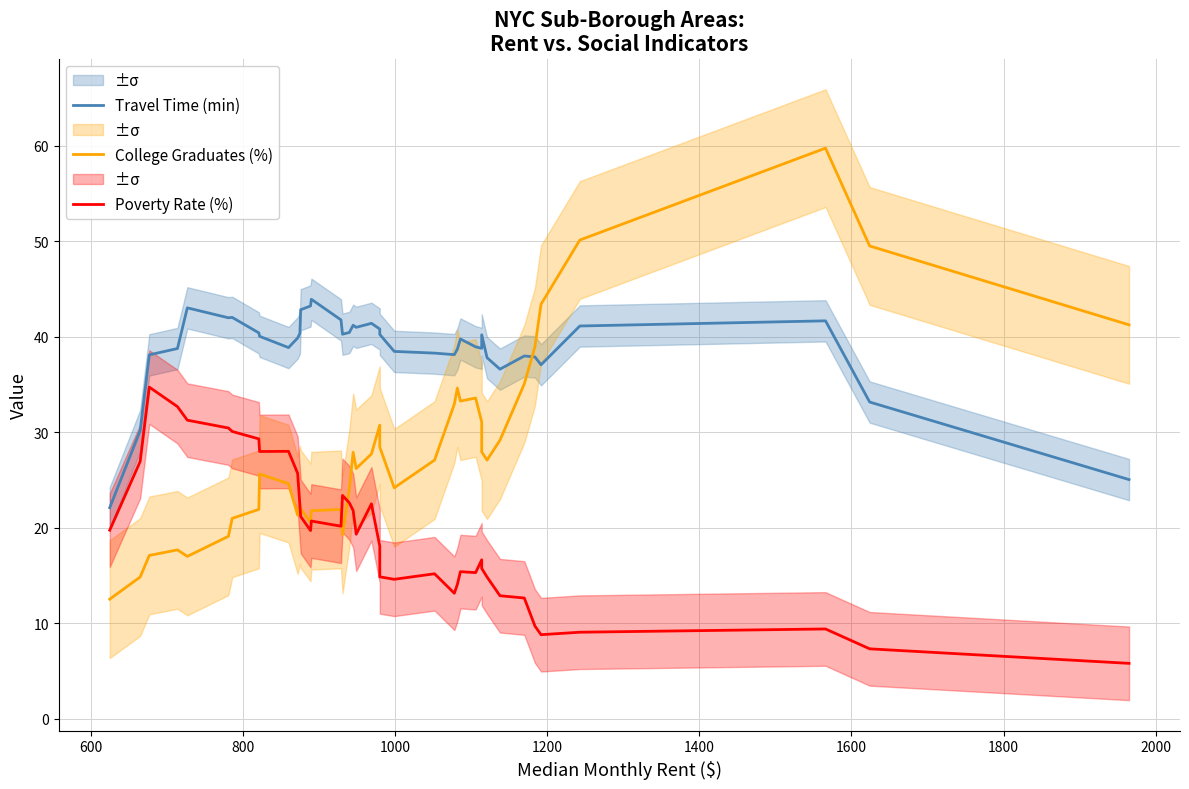

How many lines are shown in the chart?

3